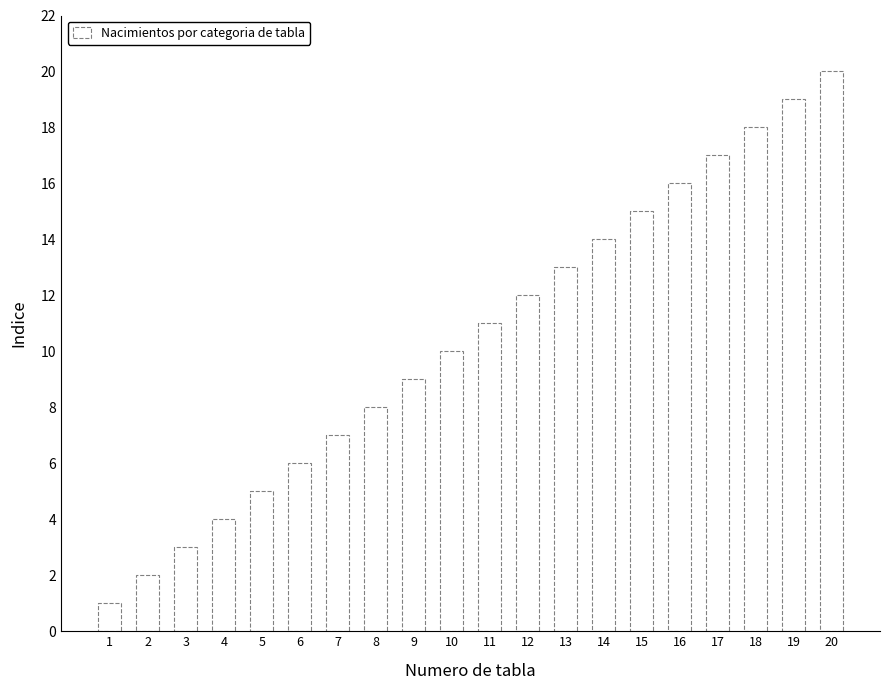

Is it true that the value at 9 is 9?

True